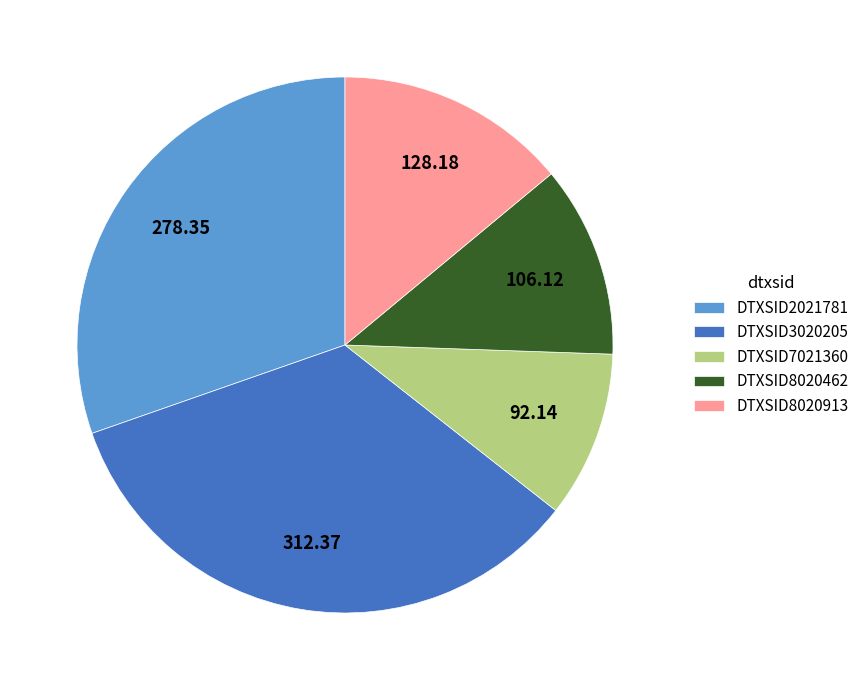

What is the ratio of the value at DTXSID3020205 to the value at DTXSID2021781?

1.1